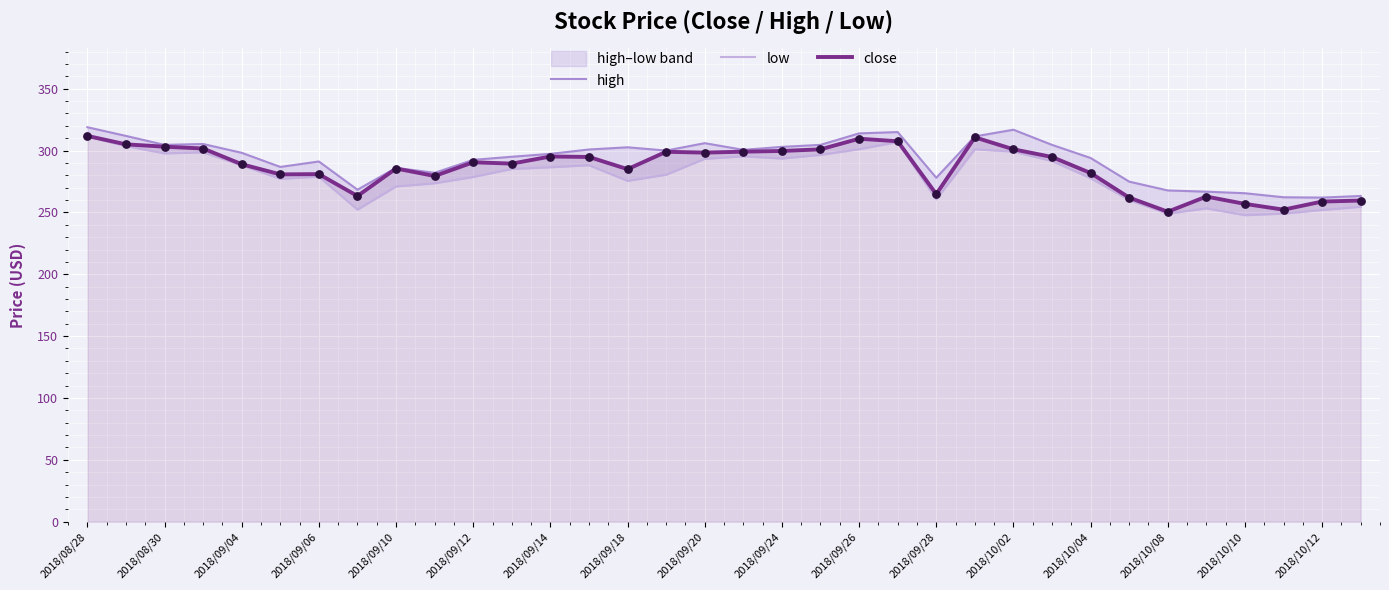

Which series contains the highest Y value?

high